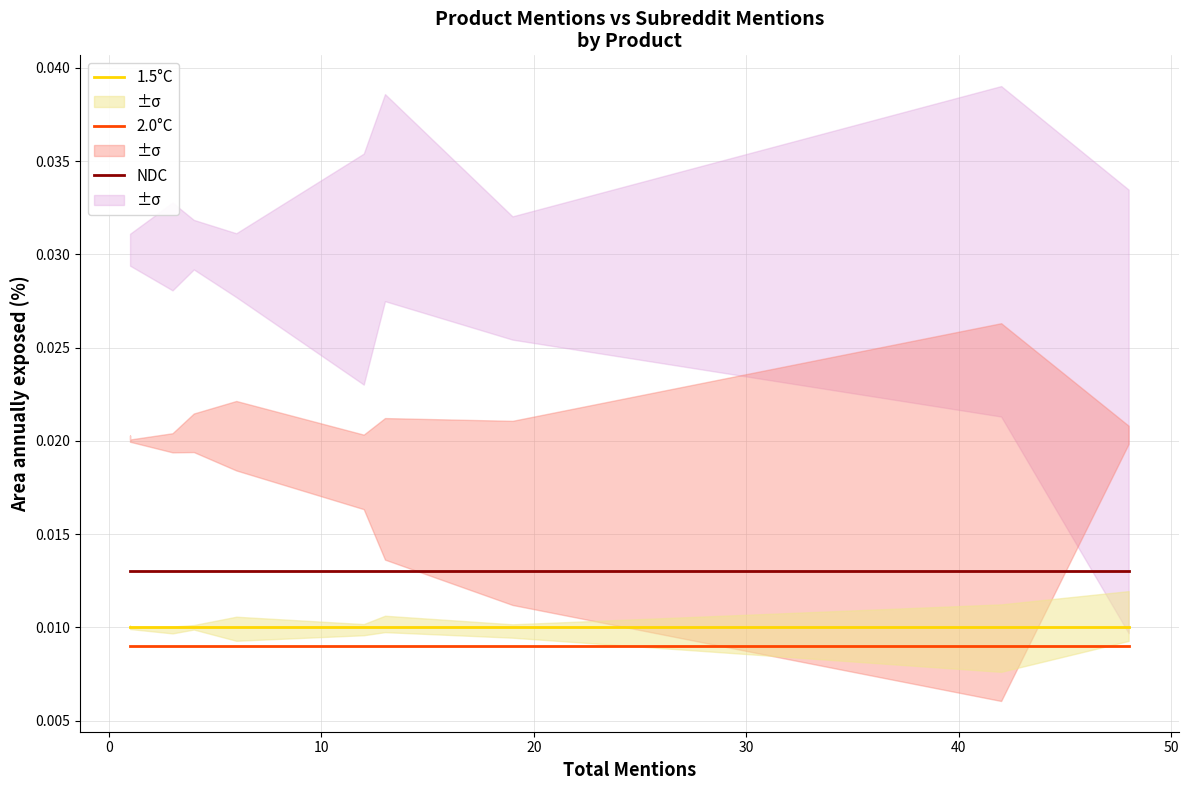

Which series has the largest total across all categories?

NDC